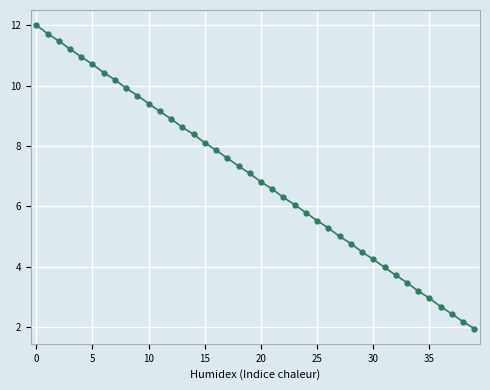

What is the difference between the maximum and minimum values?

10.0